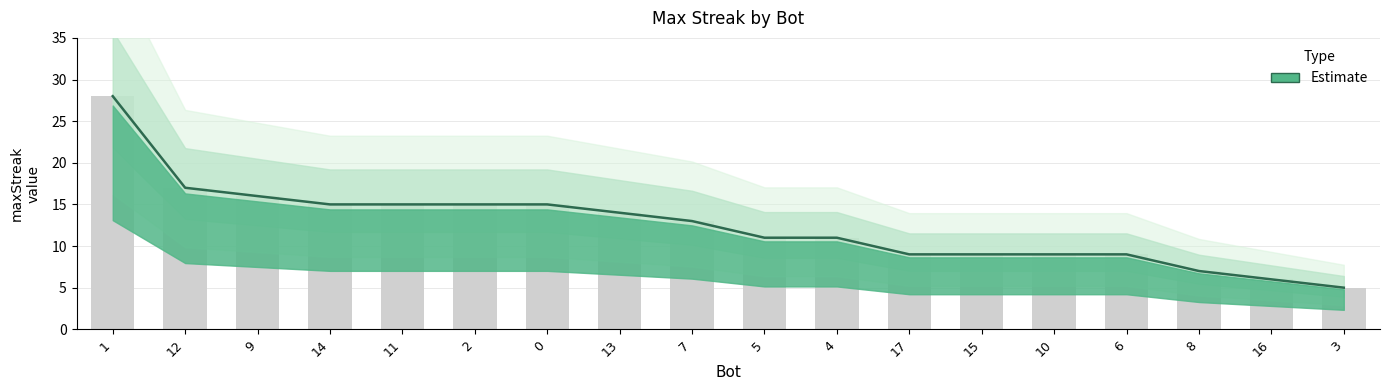

At which label is the value closest to 16?

9